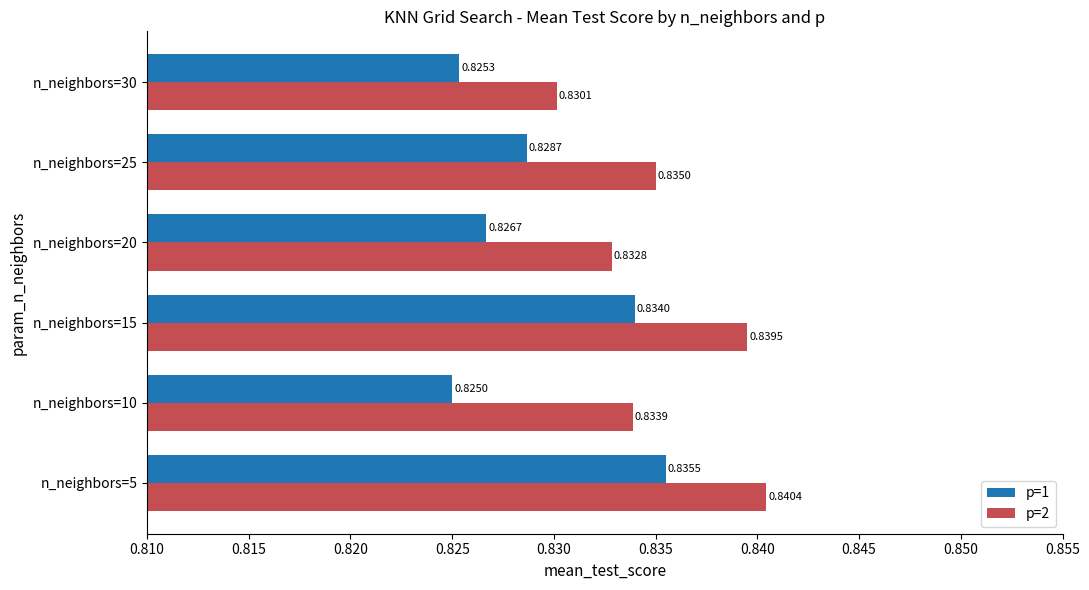

At which category is the sum across all series the highest?

n_neighbors=5